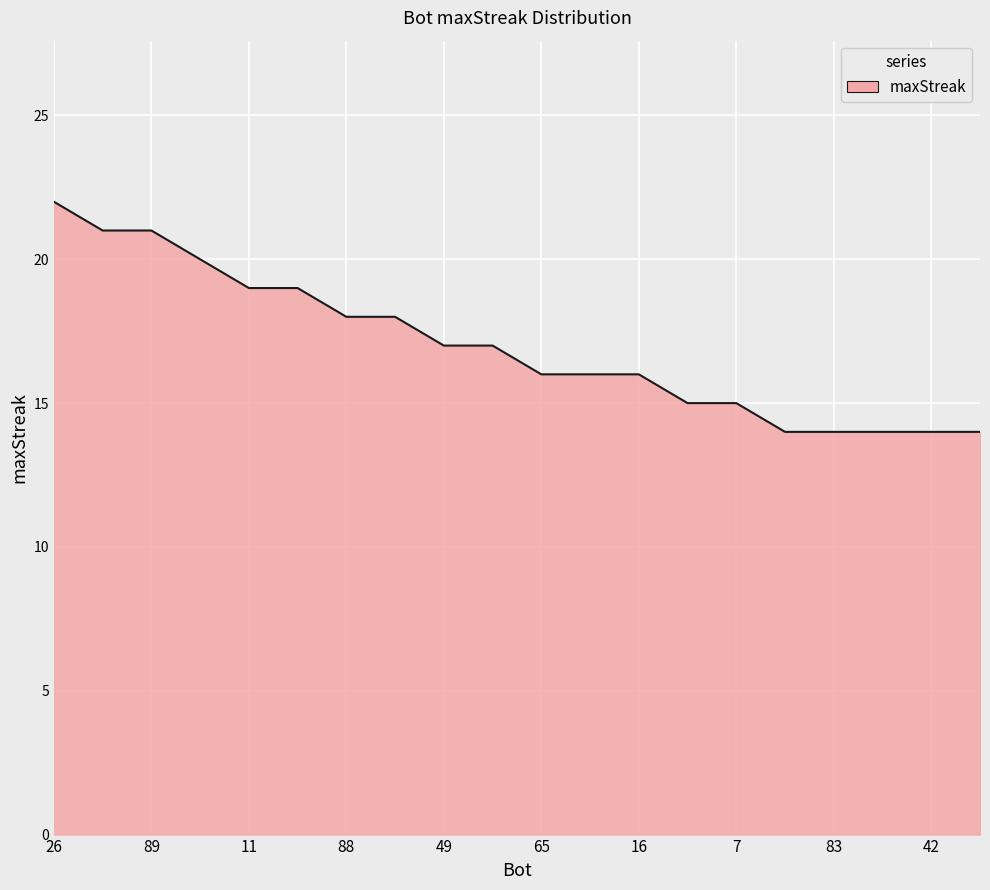

What is the difference between the maximum and minimum values?

8